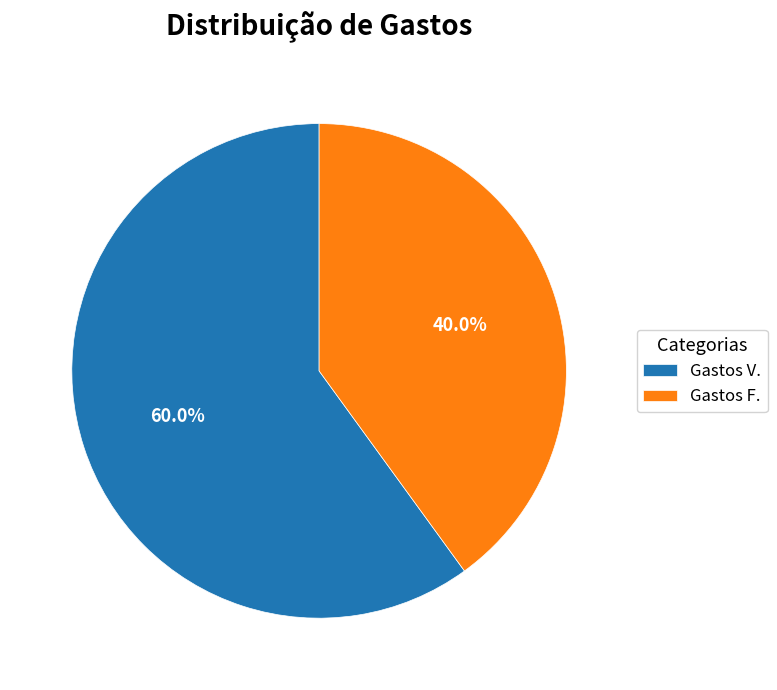

What is the ratio of the value at Gastos F. to the value at Gastos V.?

0.7